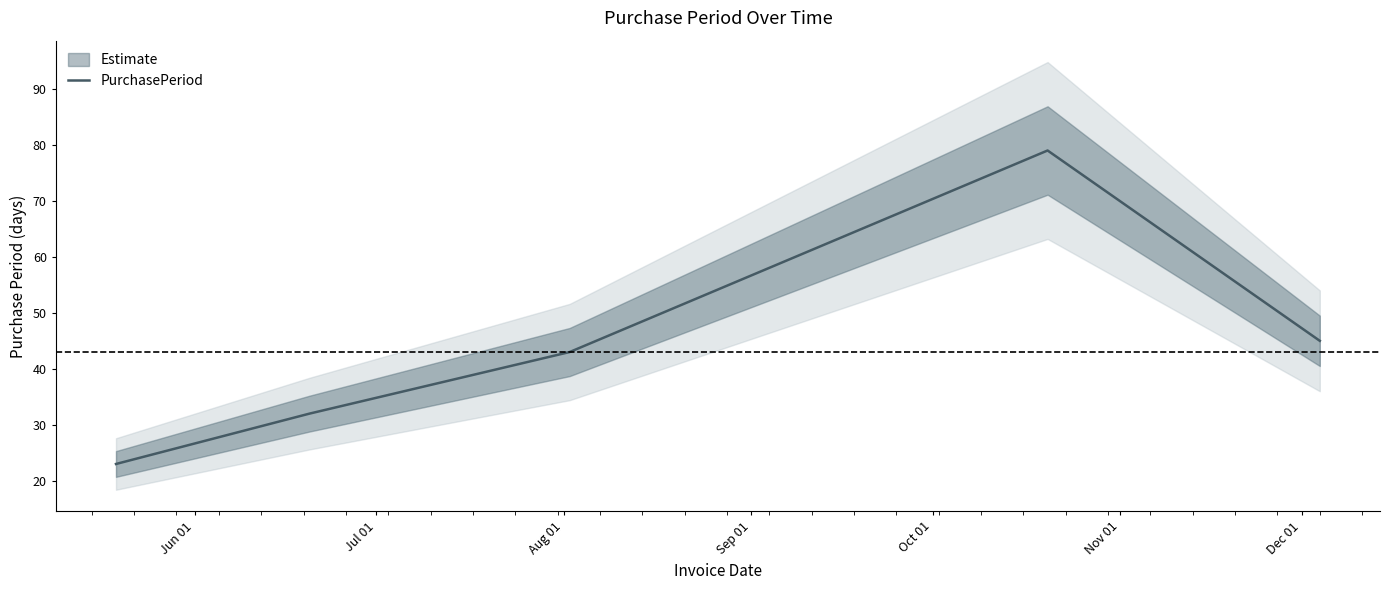

What is the sum of the values at Jul 01 and Aug 01?

75